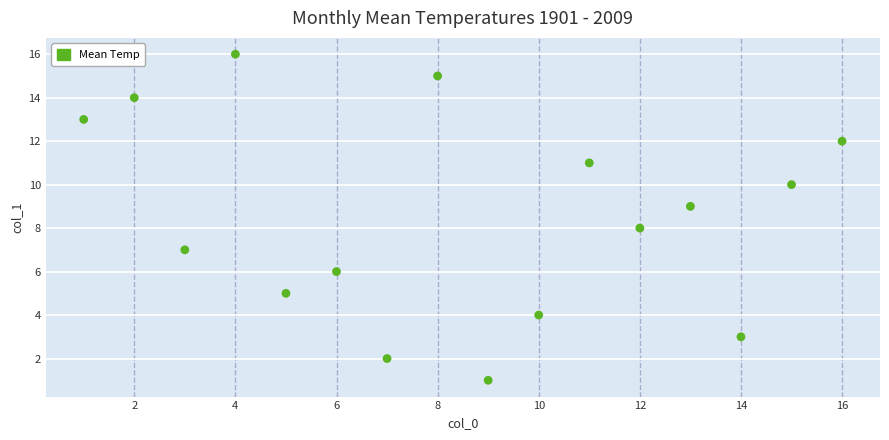

What is the range of X values (max minus min)?

15